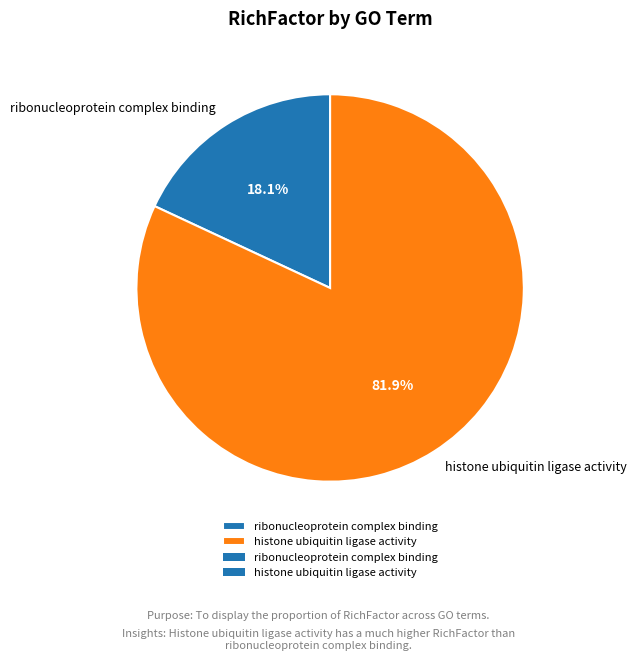

Which has a higher value, ribonucleoprotein complex binding or histone ubiquitin ligase activity?

histone ubiquitin ligase activity